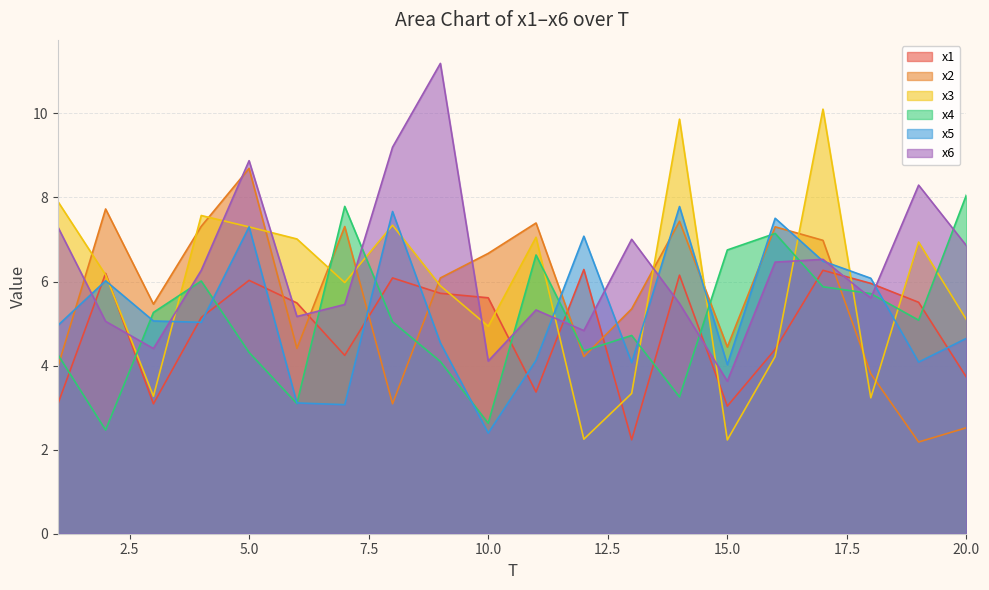

How many intersections are there between x3 and x6?

11